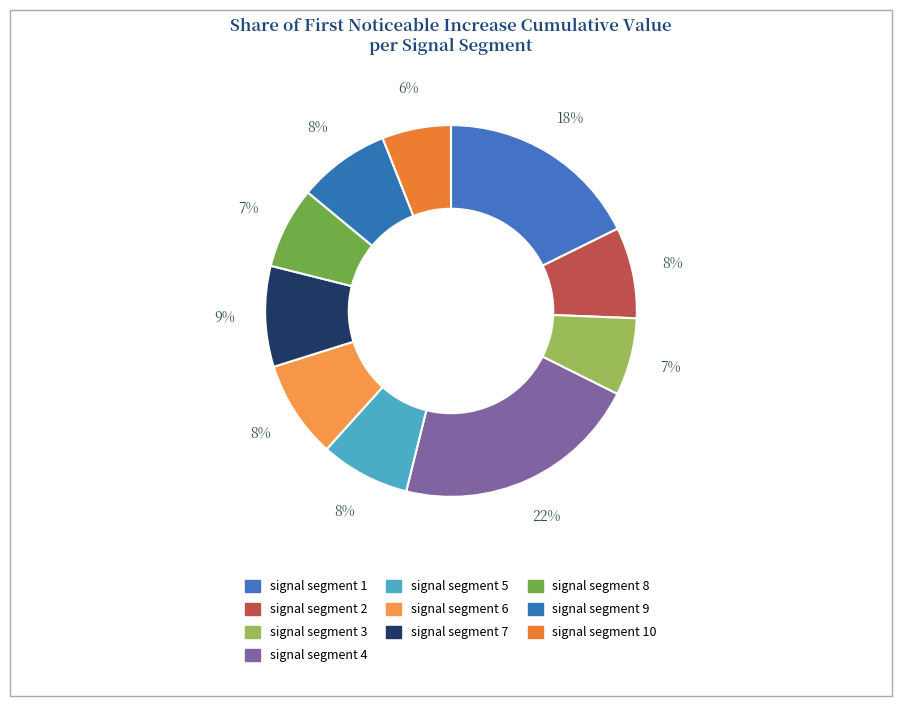

Is the sum of signal segment 10 and signal segment 7 greater than half?

No